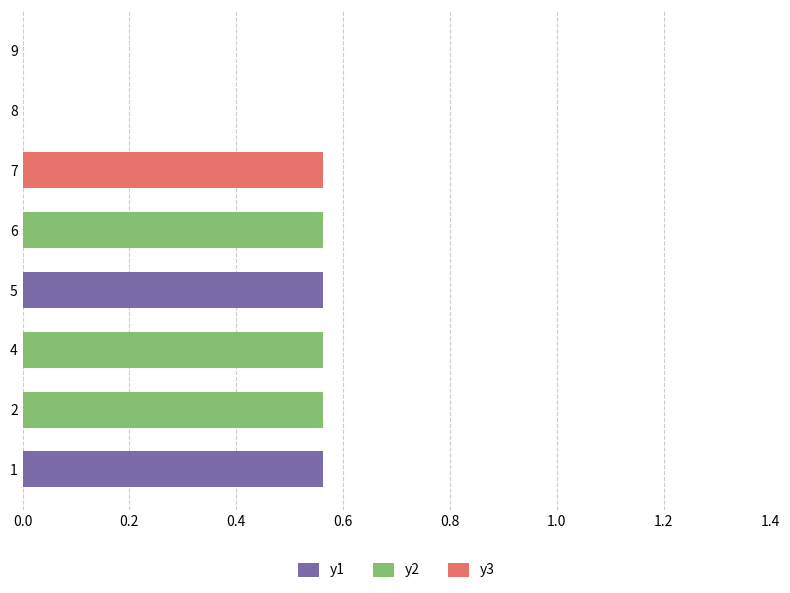

Which series has the largest range (max minus min)?

y1